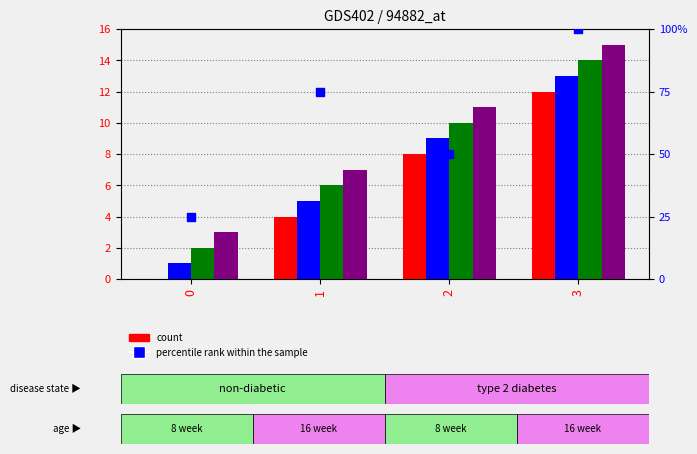

At which category is the sum across all series the highest?

3